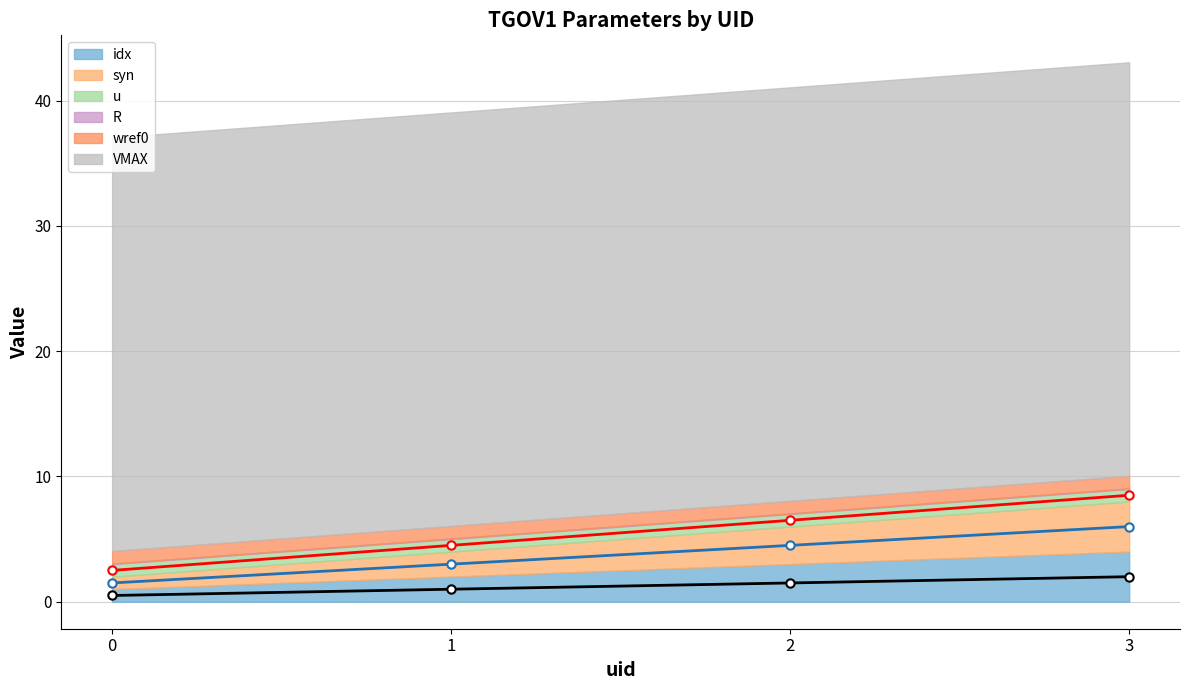

Reading left to right, extract all data points from this chart.

idx (line): 0=0.5	1=1.0	2=1.5	3=2.0
syn (line): 0=1.5	1=3.0	2=4.5	3=6.0
u (line): 0=2.5	1=4.5	2=6.5	3=8.5